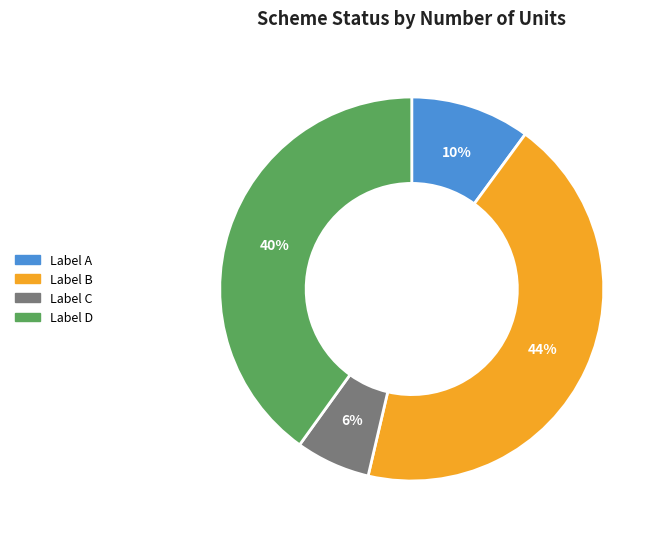

To the nearest percent, what is the average slice percentage?

25%